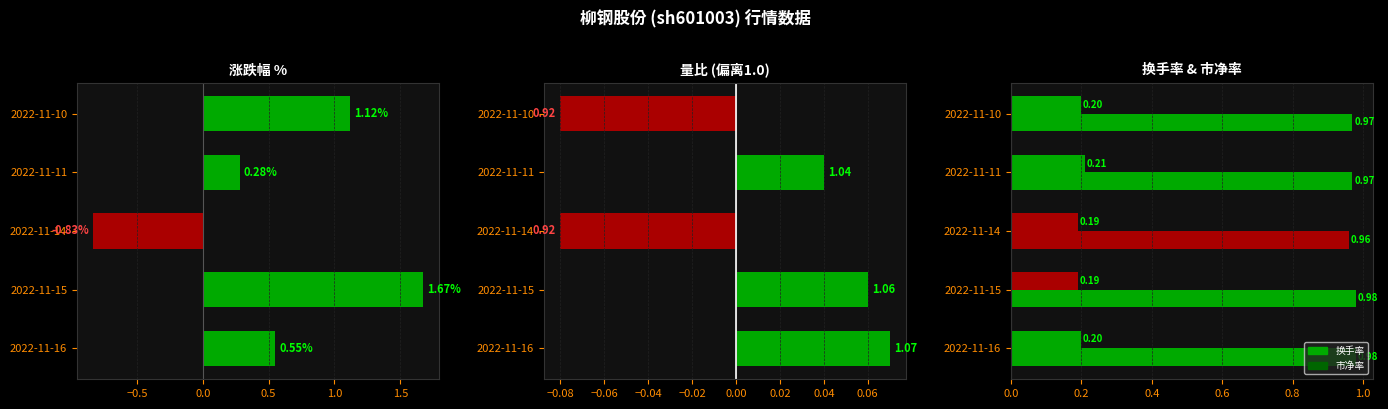

The value of 换手率 at 2022-11-11 is 0.3. True or false?

False